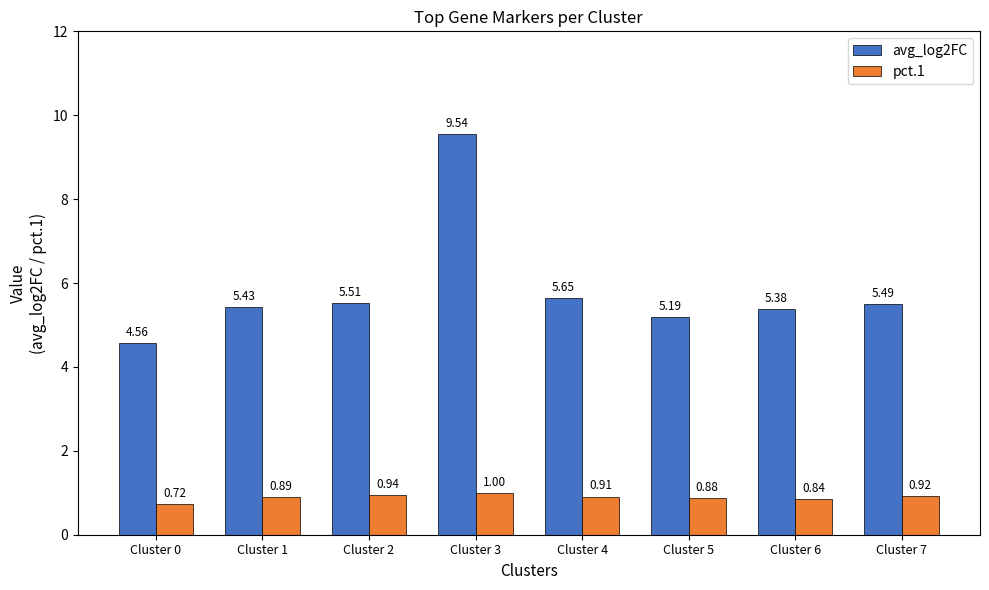

What is the difference between the second highest and minimum values in the avg_log2FC series?

1.1